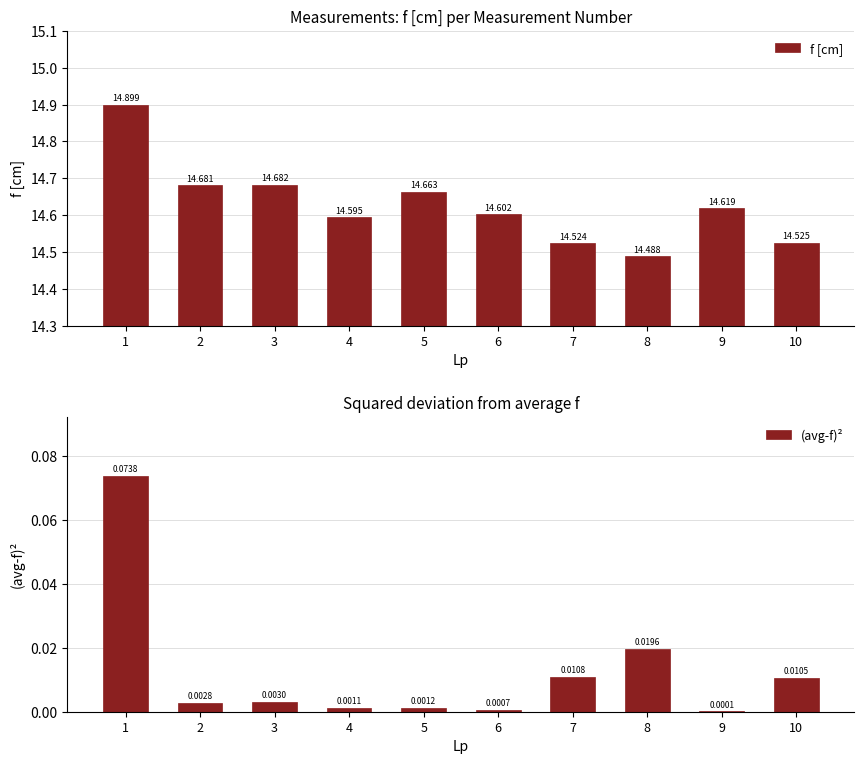

Which series changed the most between 2 and 6?

f [cm]